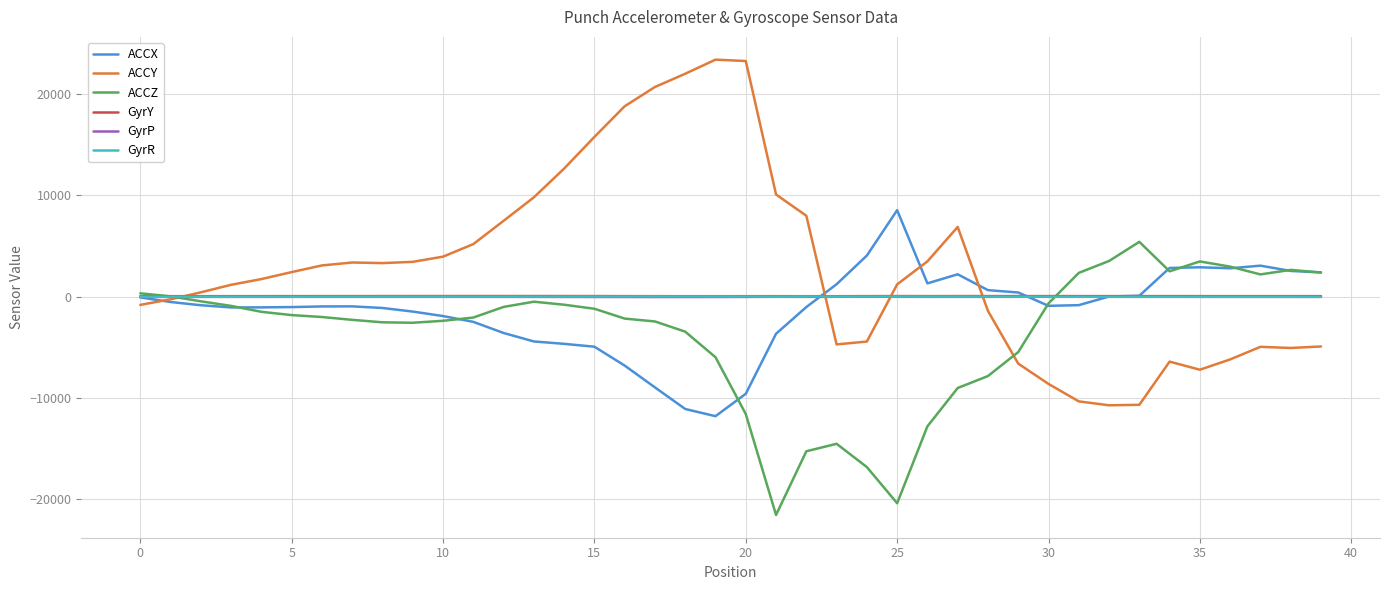

What is the smallest value displayed?

-21529.0